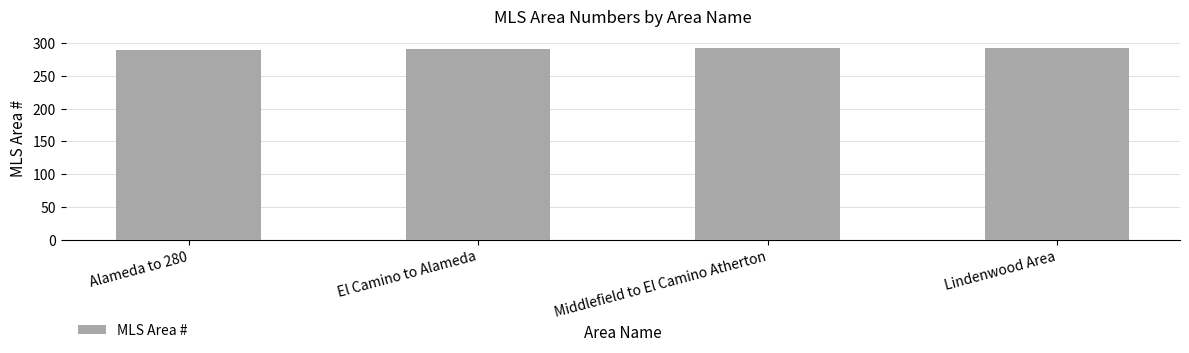

What is the value of the 4th bar from the left?

293